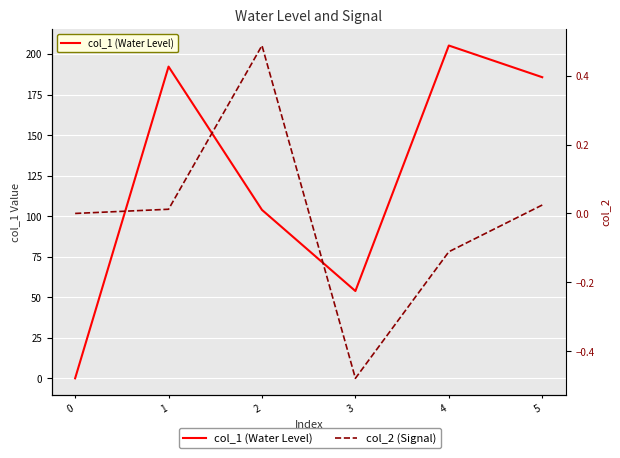

True or false: col_1 (Water Level) and col_2 (Signal) cross at least once.

False